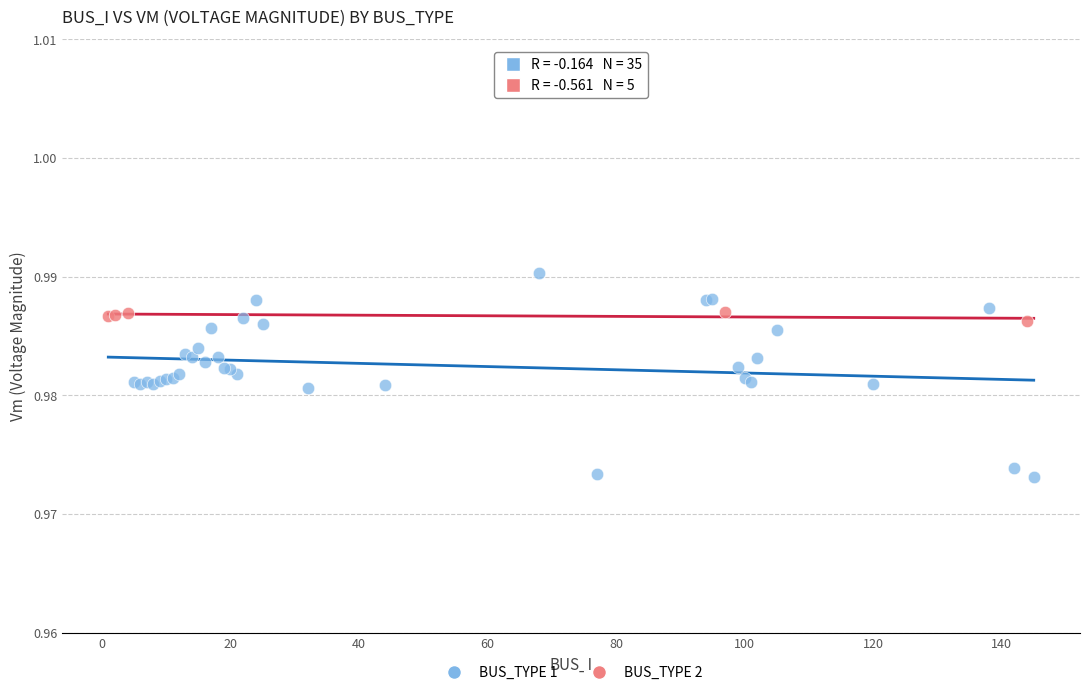

Which series has the widest spread of Y values?

BUS_TYPE 1